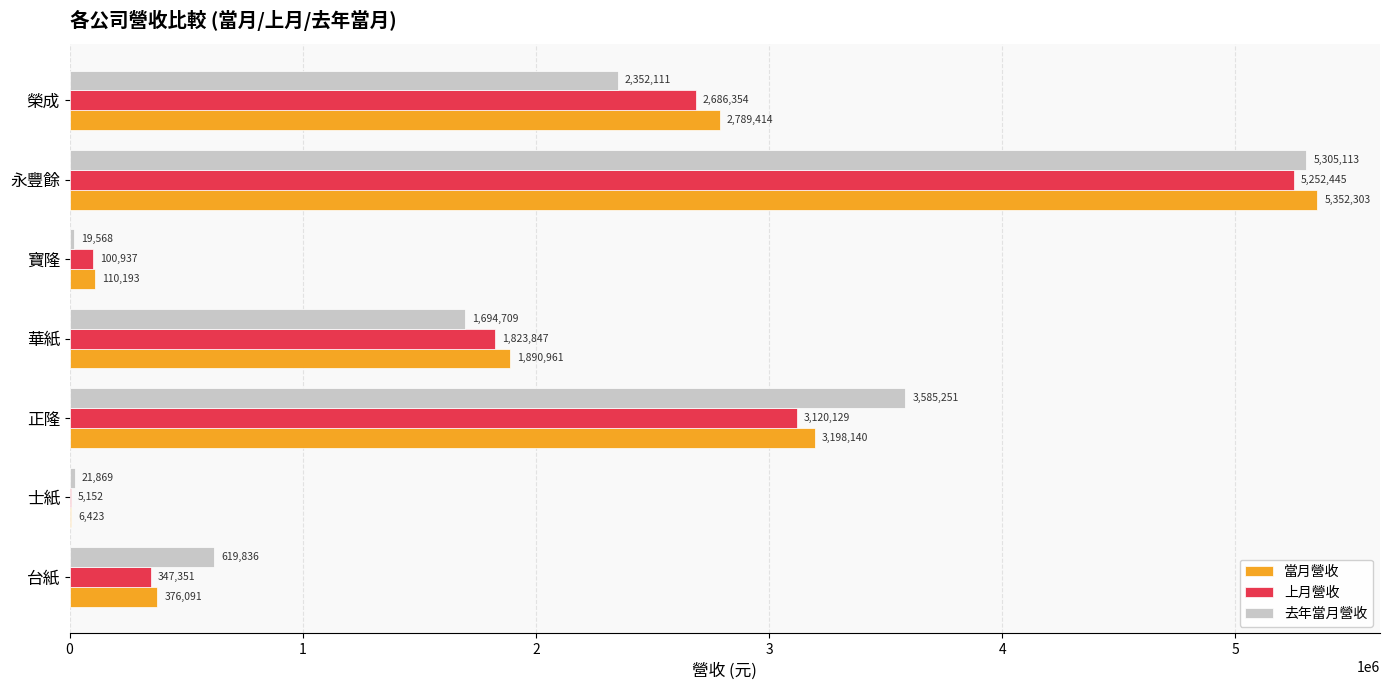

What is the approximate value of 當月營收 at 台紙, to the nearest 10?

376090